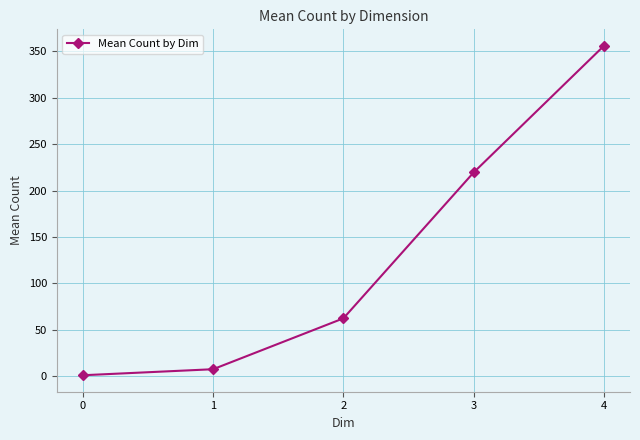

How many lines are shown in the chart?

1